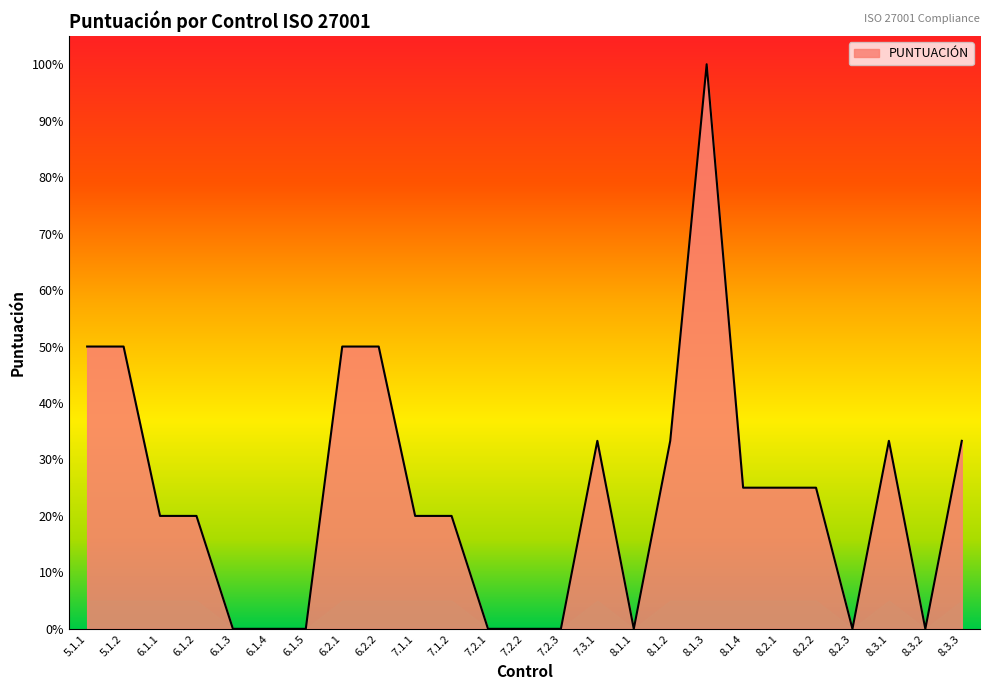

Between 8.1.4 and 8.2.2, which is larger?

8.1.4